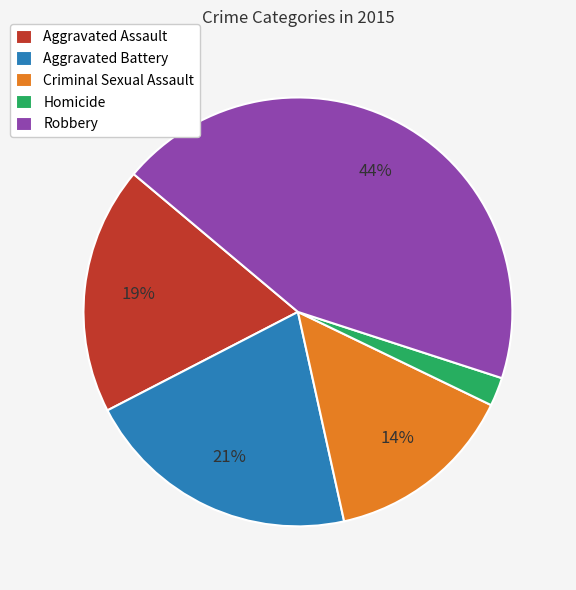

To the nearest percent, what is the difference between the largest and smallest slice percentages?

42%